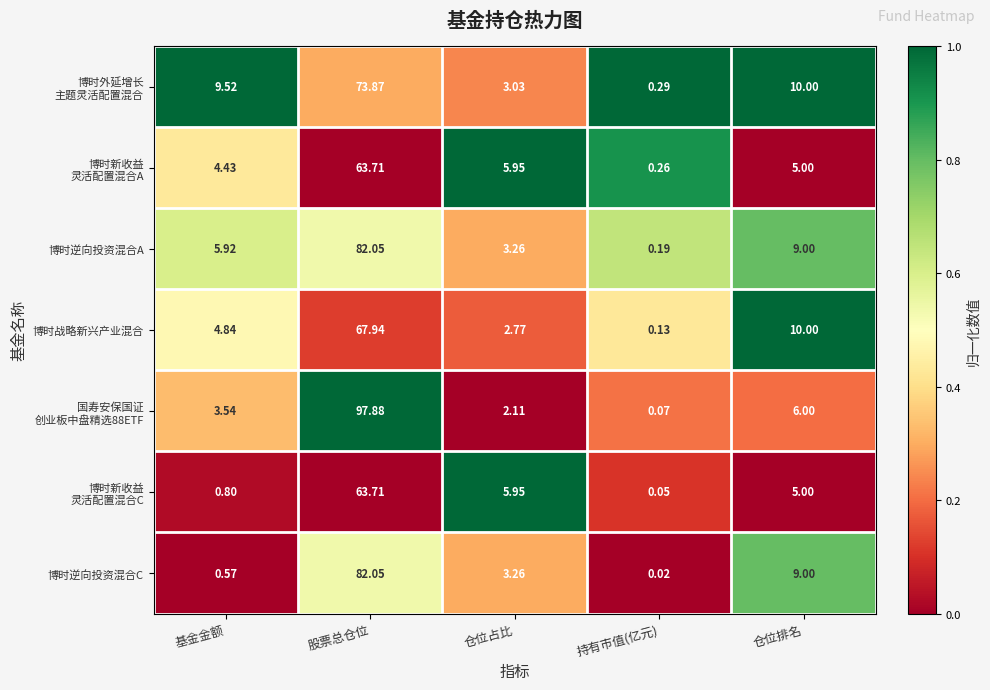

Which category has the highest value in the 博时战略新兴产业混合 series?

股票总仓位